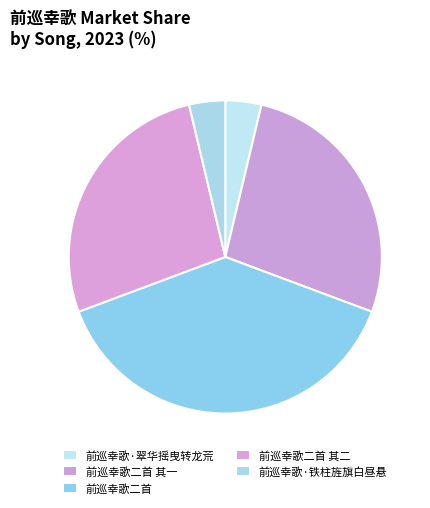

Count the number of slices in the pie.

5